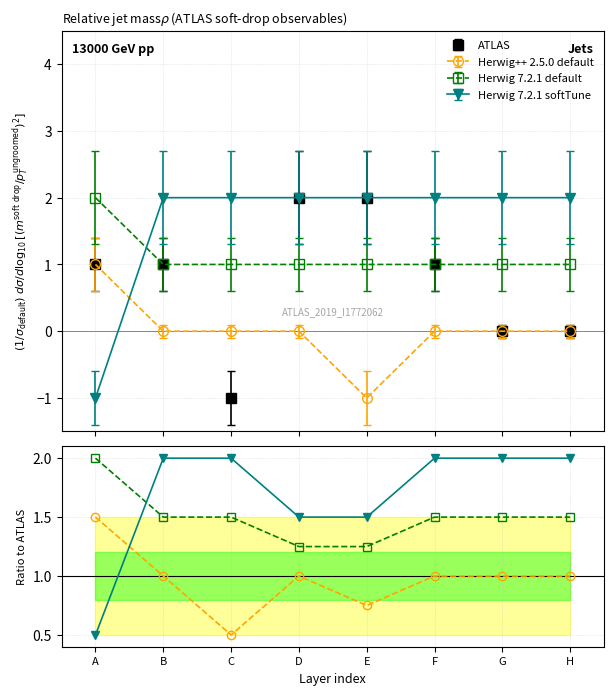

True or false: Herwig 7.2.1 softTune has more than 0 points higher than both neighbors.

False